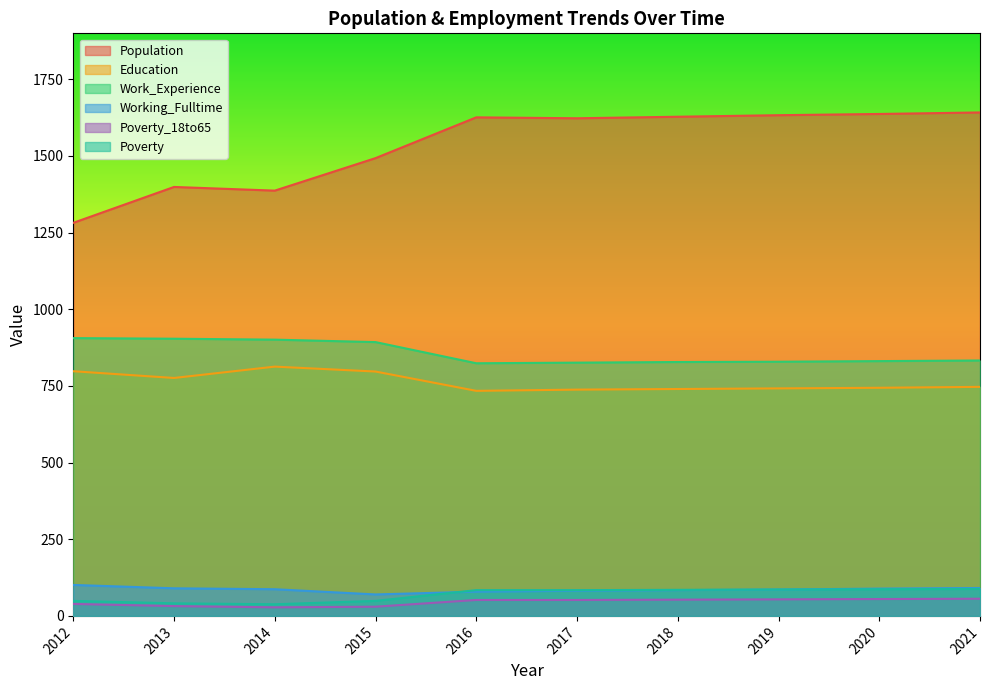

List the series in order of their peak value, lowest first.

Poverty_18to65, Poverty, Working_Fulltime, Education, Work_Experience, Population